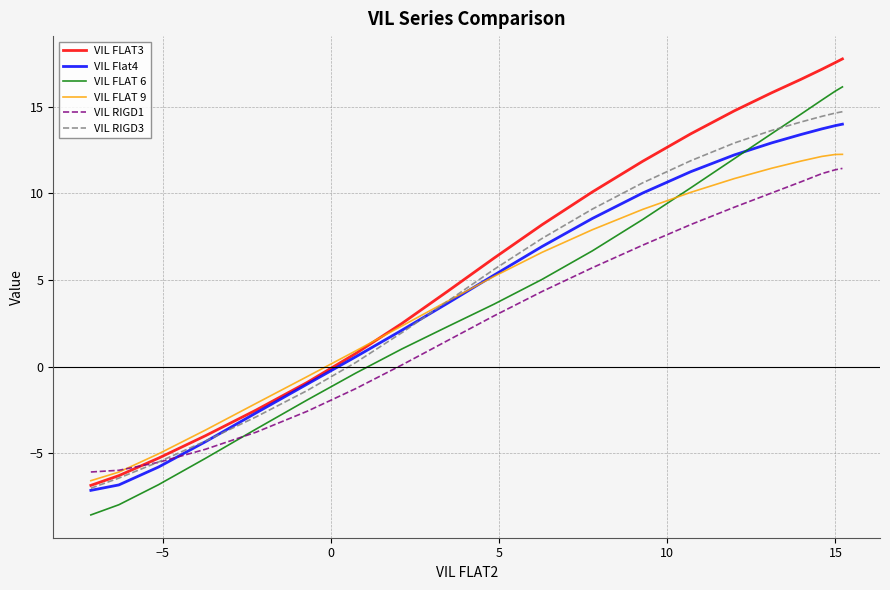

What is the lowest value of the VIL FLAT 9 series?

-6.6